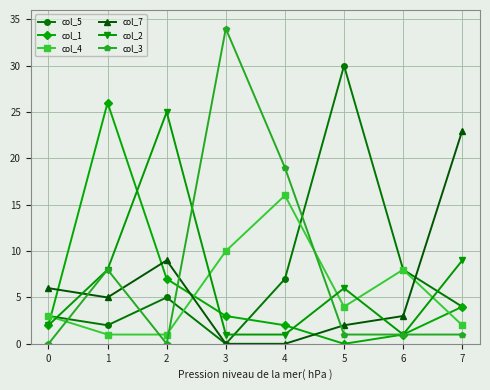

At which category is the sum across all series the highest?

1